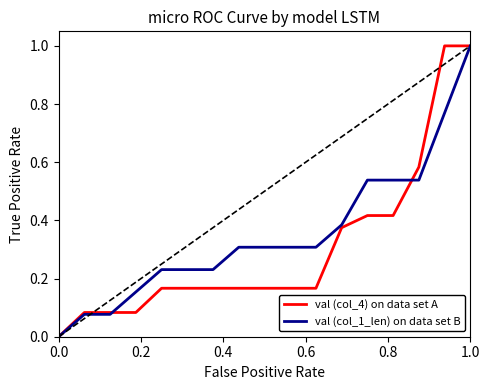

What is the maximum value shown in the chart?

1.0